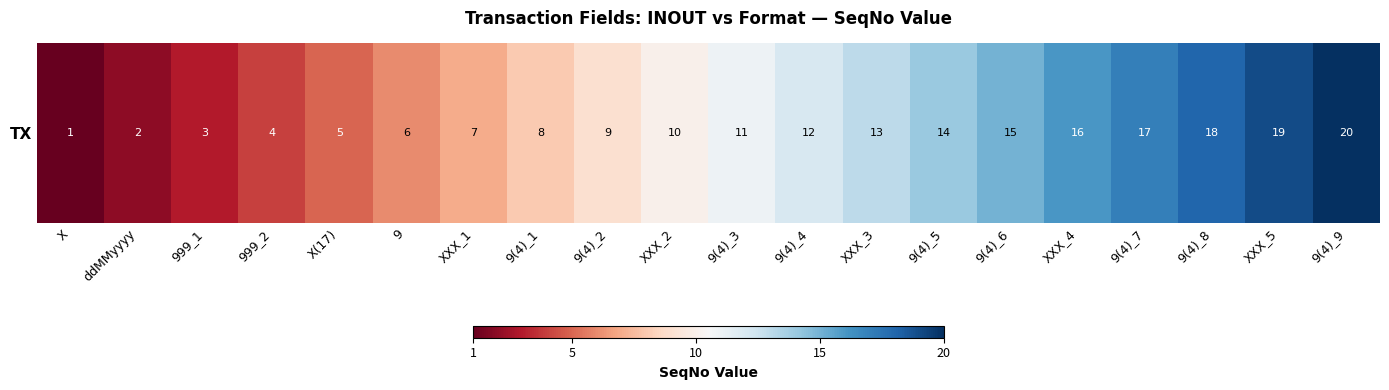

List the labels in order of value, largest first.

9(4)_9, XXX_5, 9(4)_8, 9(4)_7, XXX_4, 9(4)_6, 9(4)_5, XXX_3, 9(4)_4, 9(4)_3, XXX_2, 9(4)_2, 9(4)_1, XXX_1, 9, X(17), 999_2, 999_1, ddMMyyyy, X